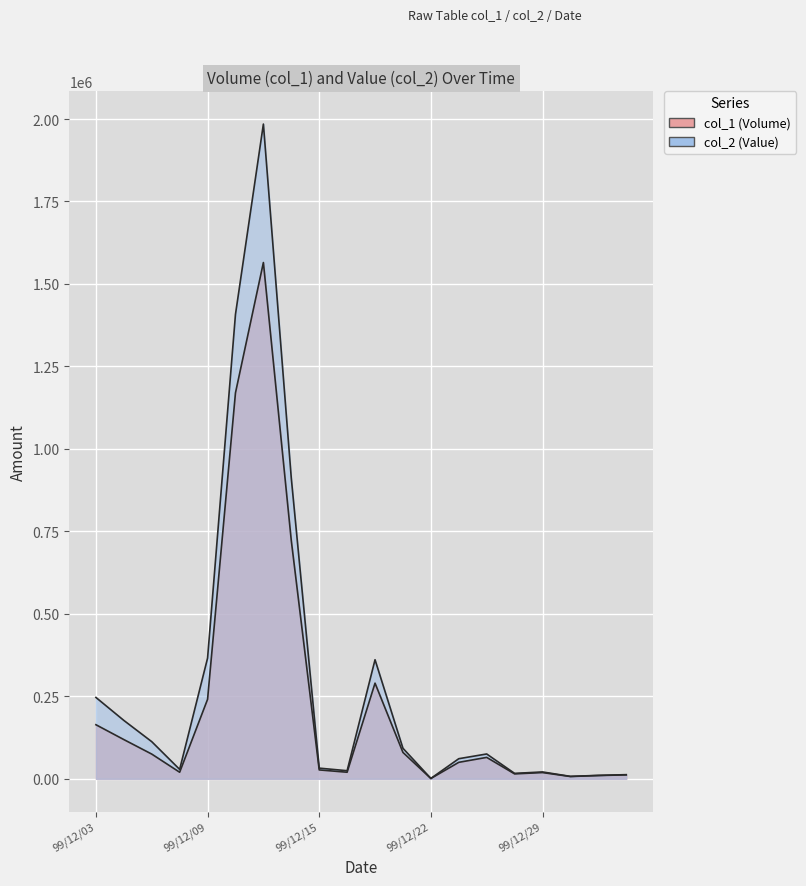

What is the difference between the col_1 values at 99/12/24 and 99/12/13?

1515000